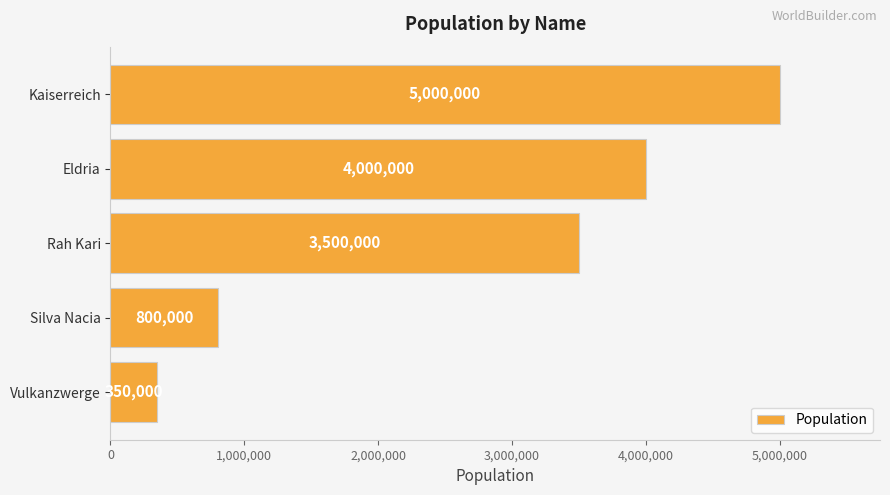

The chart shows a value of 5169523 at Rah Kari. True or false?

False